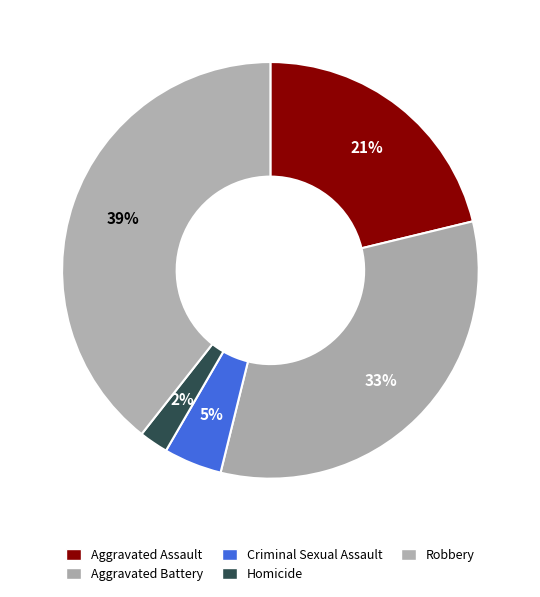

Is Aggravated Assault the majority of the pie?

No